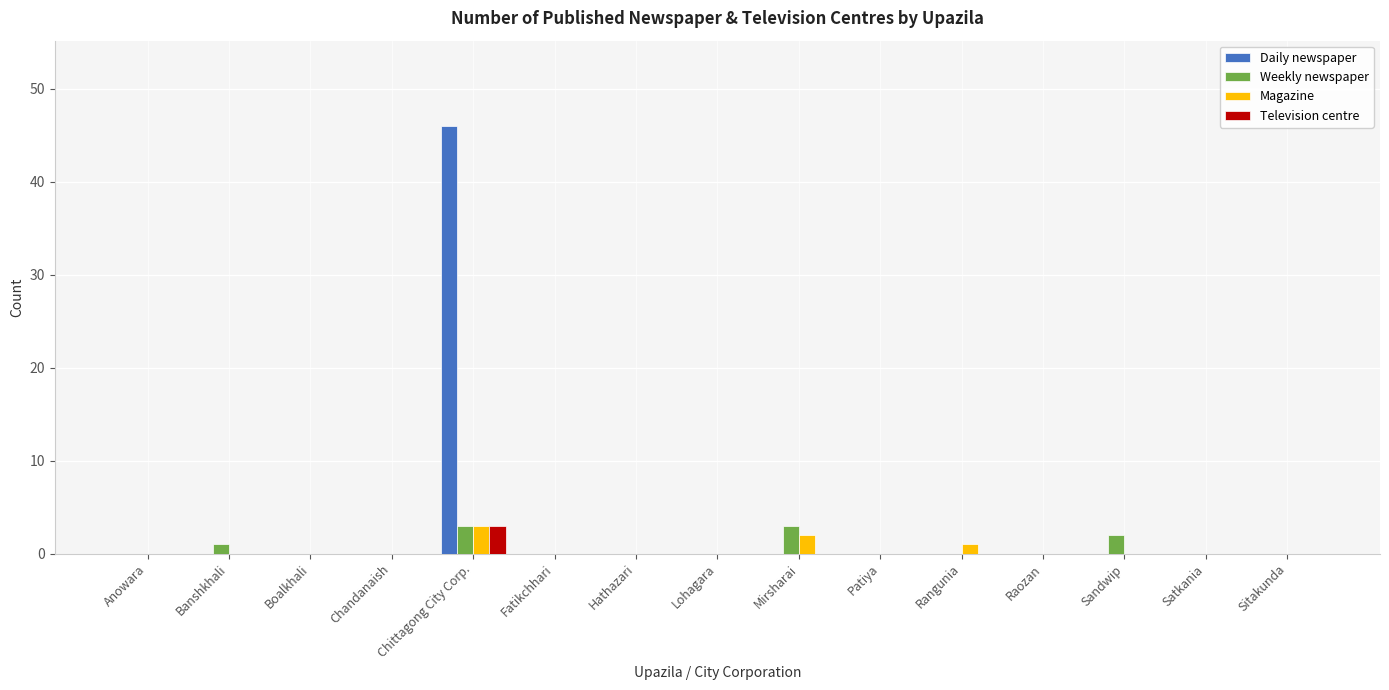

Reading right to left, what are all the values shown in this chart?

Daily newspaper: Sitakunda=0	Satkania=0	Sandwip=0	Raozan=0	Rangunia=0	Patiya=0	Mirsharai=0	Lohagara=0	Hathazari=0	Fatikchhari=0	Chittagong City Corp.=46	Chandanaish=0	Boalkhali=0	Banshkhali=0	Anowara=0
Weekly newspaper: Sitakunda=0	Satkania=0	Sandwip=2	Raozan=0	Rangunia=0	Patiya=0	Mirsharai=3	Lohagara=0	Hathazari=0	Fatikchhari=0	Chittagong City Corp.=3	Chandanaish=0	Boalkhali=0	Banshkhali=1	Anowara=0
Magazine: Sitakunda=0	Satkania=0	Sandwip=0	Raozan=0	Rangunia=1	Patiya=0	Mirsharai=2	Lohagara=0	Hathazari=0	Fatikchhari=0	Chittagong City Corp.=3	Chandanaish=0	Boalkhali=0	Banshkhali=0	Anowara=0
Television centre: Sitakunda=0	Satkania=0	Sandwip=0	Raozan=0	Rangunia=0	Patiya=0	Mirsharai=0	Lohagara=0	Hathazari=0	Fatikchhari=0	Chittagong City Corp.=3	Chandanaish=0	Boalkhali=0	Banshkhali=0	Anowara=0